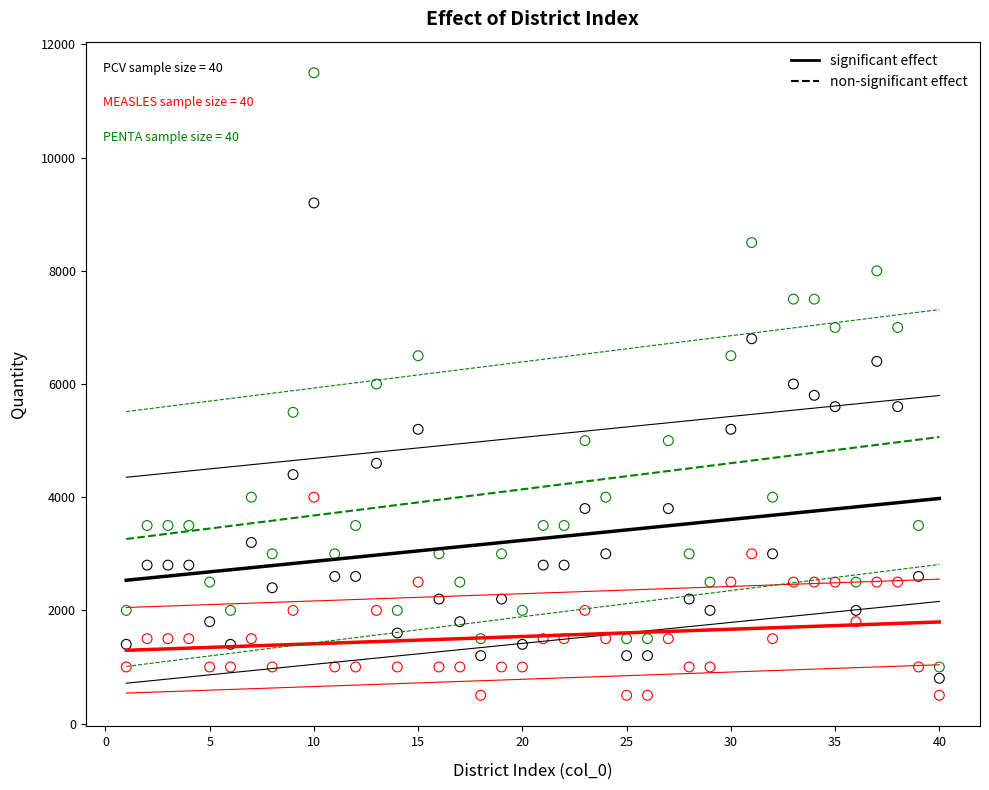

Across all data points, what is the range of Y values (max minus min)?

11000